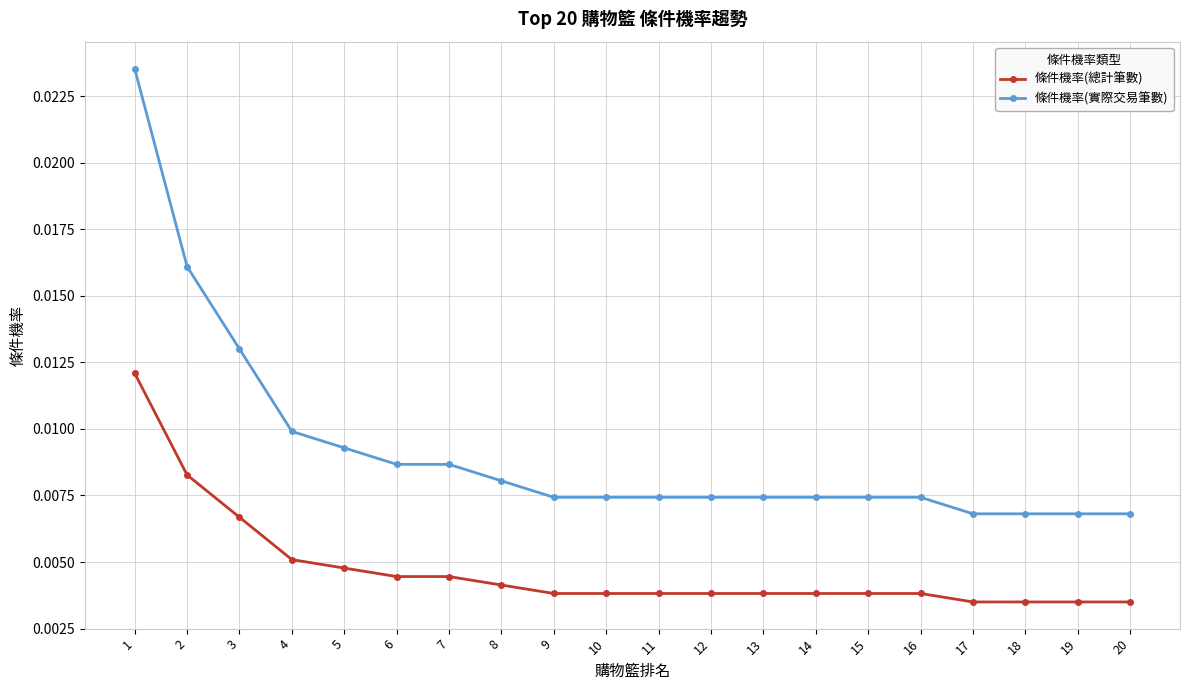

True or false: 條件機率(總計筆數) and 條件機率(實際交易筆數) intersect in this chart.

False